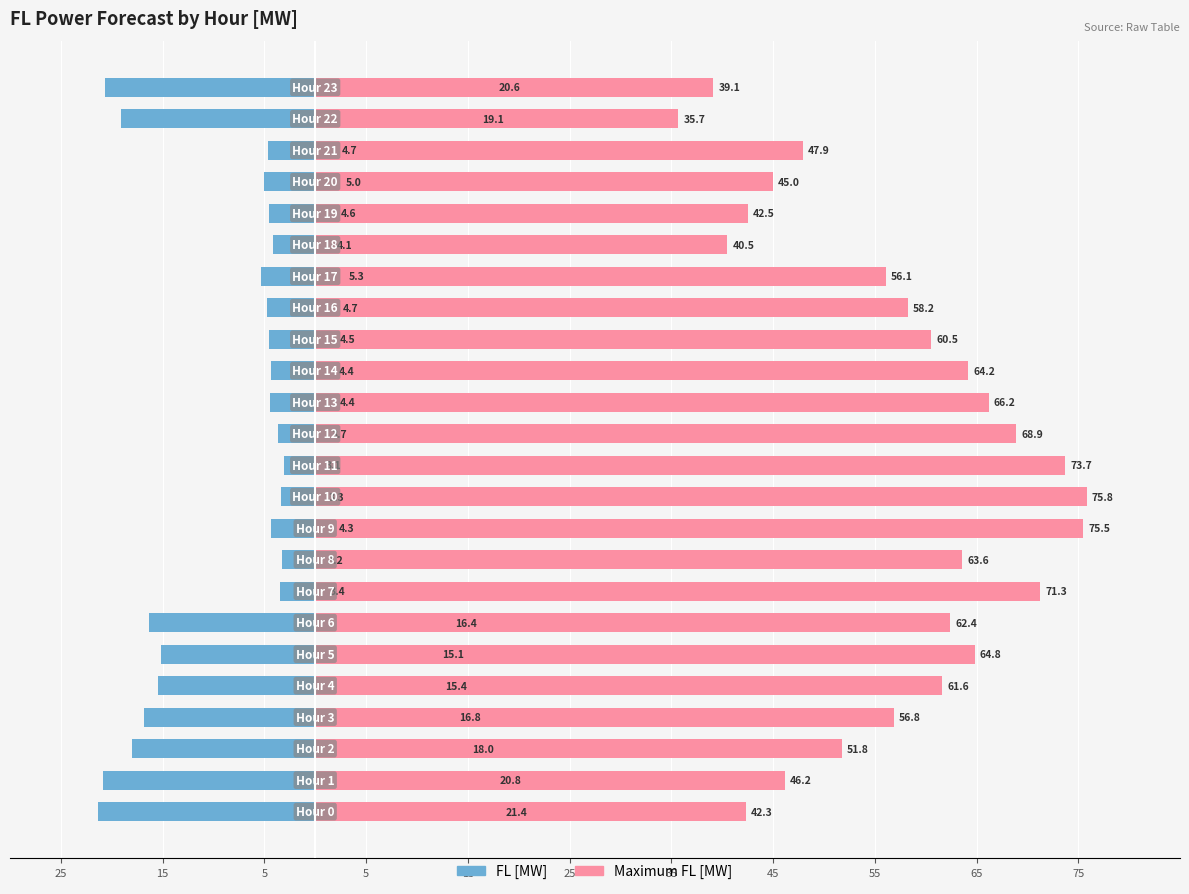

Rank the series at 18 from highest to lowest value.

Maximum FL [MW], FL [MW]